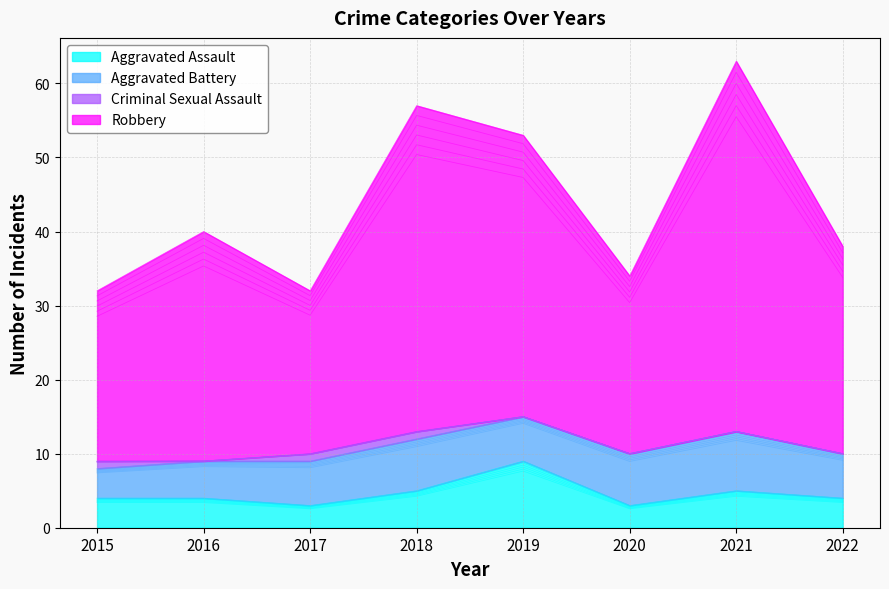

Is it true that Aggravated Assault equals 7 at 2021?

False